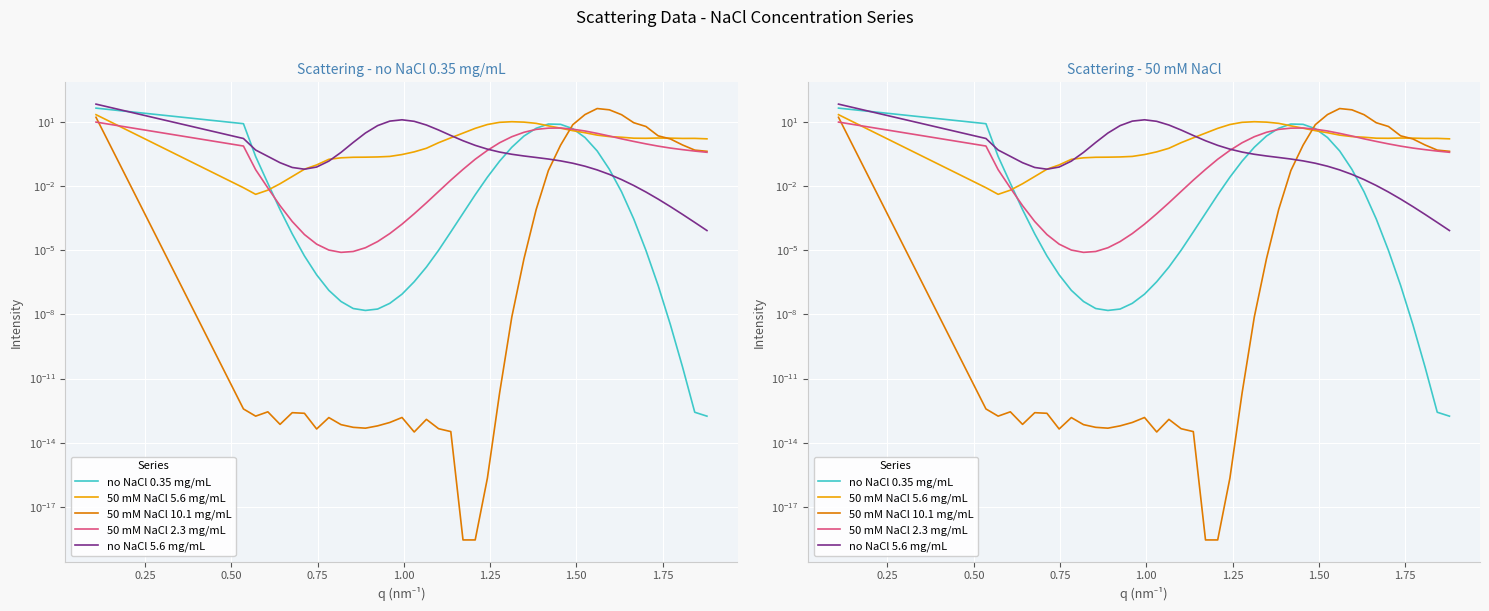

Reading left to right, what are all the values shown in this chart?

no NaCl 0.35 mg/mL: 44.2	8.3	0.2	0.0	0.0	0.0	0.0	0.0	0.0	0.0	0.0	0.0	0.0	0.0	0.0	0.0	0.0	0.0	0.0	0.0	0.0	0.0	0.1	0.7	2.2	5.1	8.0	7.7	4.8	1.9	0.4	0.1	0.0	0.0	0.0	0.0	0.0	0.0	0.0	0.0
50 mM NaCl 5.6 mg/mL: 21.8	0.0	0.0	0.0	0.0	0.0	0.1	0.1	0.2	0.2	0.2	0.2	0.2	0.2	0.3	0.4	0.6	1.1	1.8	3.0	5.0	7.6	9.6	10.2	9.8	8.6	6.5	5.1	3.9	3.1	2.4	2.1	1.9	1.7	1.7	1.8	1.7	1.7	1.7	1.6
50 mM NaCl 10.1 mg/mL: 16.4	0.0	0.0	0.0	0.0	0.0	0.0	0.0	0.0	0.0	0.0	0.0	0.0	0.0	0.0	0.0	0.0	0.0	0.0	0.0	0.0	0.0	0.0	0.0	0.0	0.0	0.1	0.8	7.4	22.1	42.2	36.8	21.8	9.2	6.1	2.2	1.6	0.8	0.5	0.4
50 mM NaCl 2.3 mg/mL: 9.8	0.7	0.1	0.0	0.0	0.0	0.0	0.0	0.0	0.0	0.0	0.0	0.0	0.0	0.0	0.0	0.0	0.0	0.0	0.1	0.2	0.5	1.1	2.0	3.3	4.5	5.1	5.2	4.6	3.8	2.9	2.2	1.6	1.2	0.9	0.7	0.6	0.5	0.4	0.4
no NaCl 5.6 mg/mL: 68.0	1.7	0.5	0.2	0.1	0.1	0.1	0.1	0.1	0.4	1.1	3.0	6.7	10.9	12.6	10.7	7.2	4.2	2.3	1.3	0.8	0.5	0.4	0.3	0.3	0.2	0.2	0.2	0.1	0.1	0.1	0.0	0.0	0.0	0.0	0.0	0.0	0.0	0.0	0.0